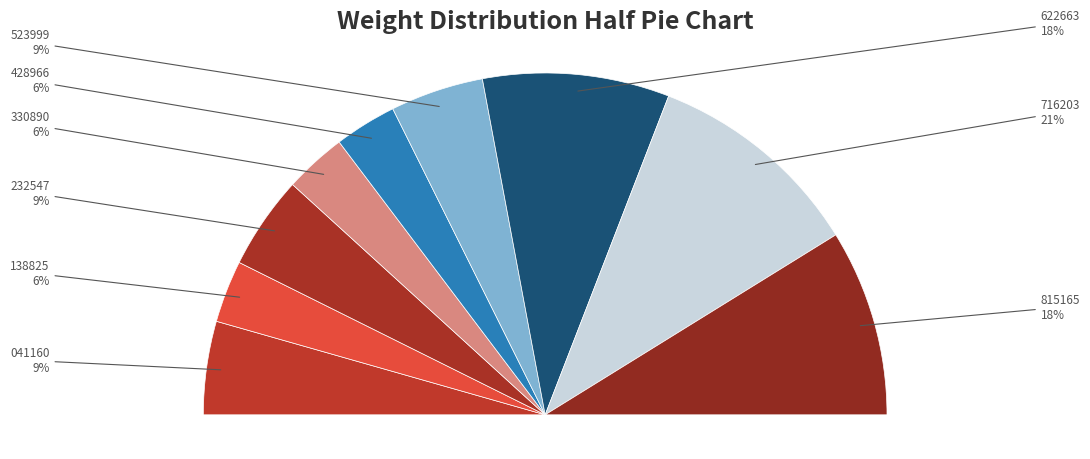

Rank the categories by value from highest to lowest.

00:39:17.716203, 00:39:17.622663, 00:39:17.815165, 00:39:17.041160, 00:39:17.232547, 00:39:17.523999, 00:39:17.138825, 00:39:17.330890, 00:39:17.428966